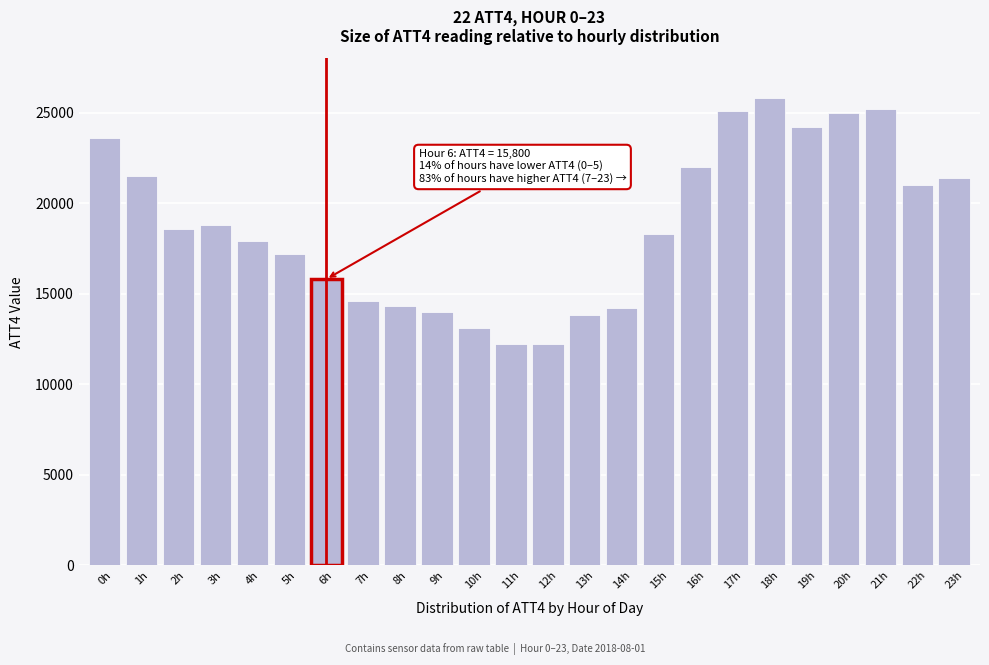

The value at 17h is 10375. True or false?

False